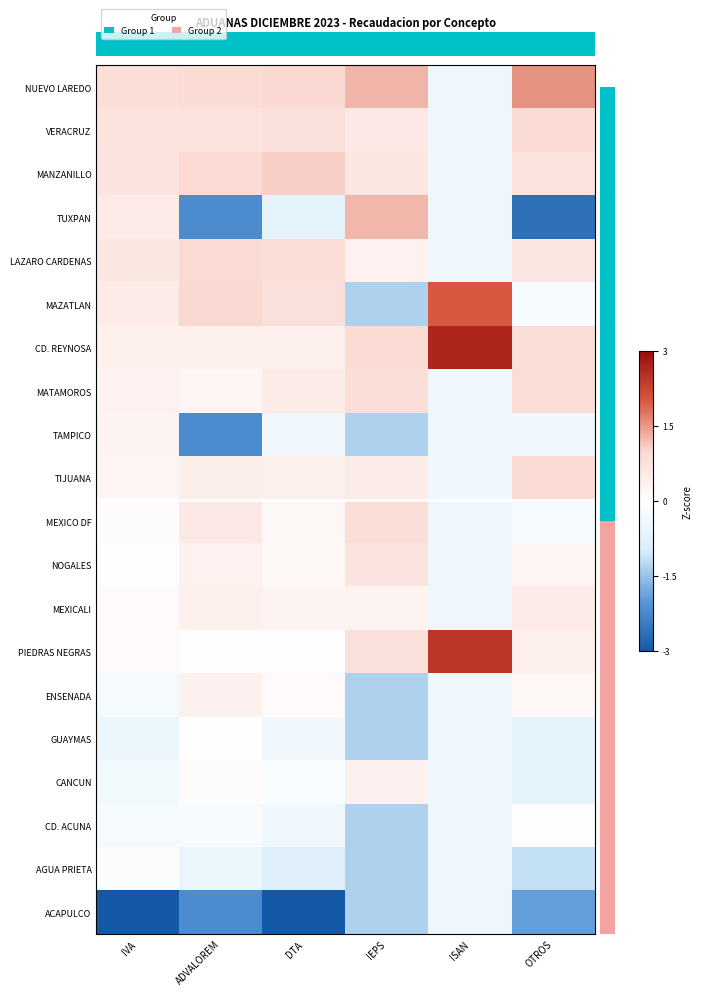

Reading left to right, list all the values displayed in this chart.

row_0: 0.9	0.9	1.0	1.3	-0.4	1.5
row_1: 0.7	0.7	0.8	0.6	-0.4	0.9
row_2: 0.7	0.9	1.1	0.6	-0.4	0.7
row_3: 0.5	-2.2	-0.7	1.3	-0.4	-2.6
row_4: 0.6	0.9	0.8	0.3	-0.4	0.7
row_5: 0.5	1.0	0.8	-1.3	2.0	-0.2
row_6: 0.4	0.4	0.4	0.9	2.7	0.9
row_7: 0.3	0.2	0.5	0.9	-0.4	0.9
row_8: 0.3	-2.2	-0.4	-1.3	-0.4	-0.4
row_9: 0.3	0.4	0.4	0.5	-0.4	0.9
row_10: 0.1	0.6	0.2	0.8	-0.4	-0.2
row_11: 0.0	0.3	0.2	0.7	-0.4	0.2
row_12: 0.1	0.4	0.3	0.3	-0.4	0.5
row_13: 0.1	0.0	-0.1	0.8	2.4	0.4
row_14: -0.3	0.3	0.1	-1.3	-0.4	0.2
row_15: -0.5	0.0	-0.4	-1.3	-0.4	-0.7
row_16: -0.3	0.1	-0.1	0.3	-0.4	-0.7
row_17: -0.2	-0.2	-0.3	-1.3	-0.4	-0.0
row_18: -0.1	-0.5	-0.8	-1.3	-0.4	-1.2
row_19: -3.0	-2.2	-3.0	-1.3	-0.4	-1.9